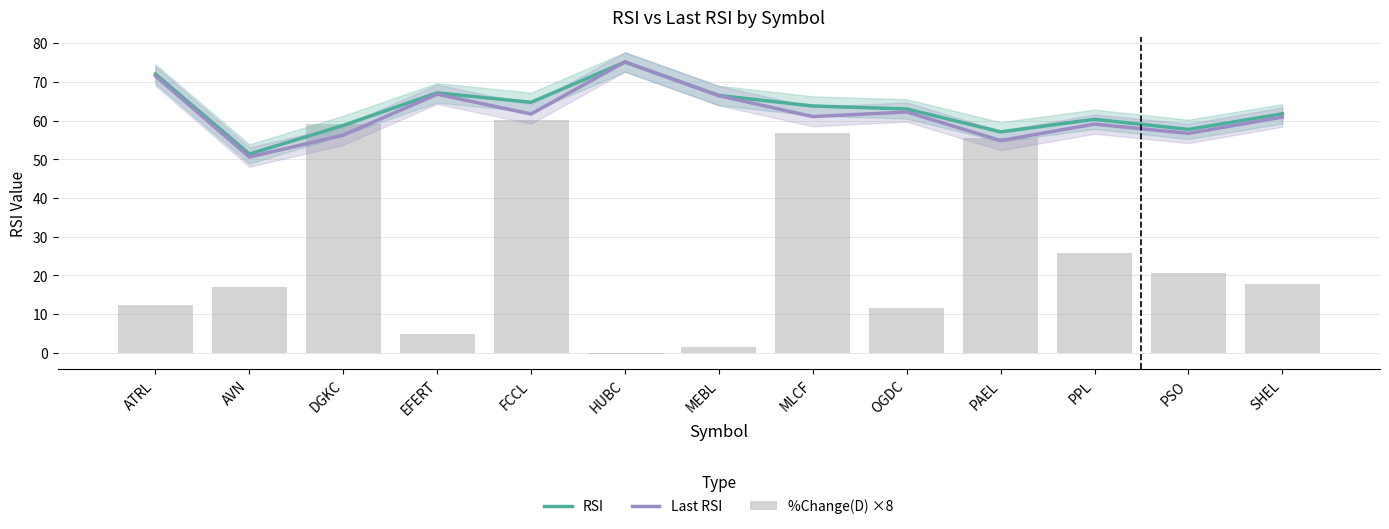

Are the bars horizontal?

No